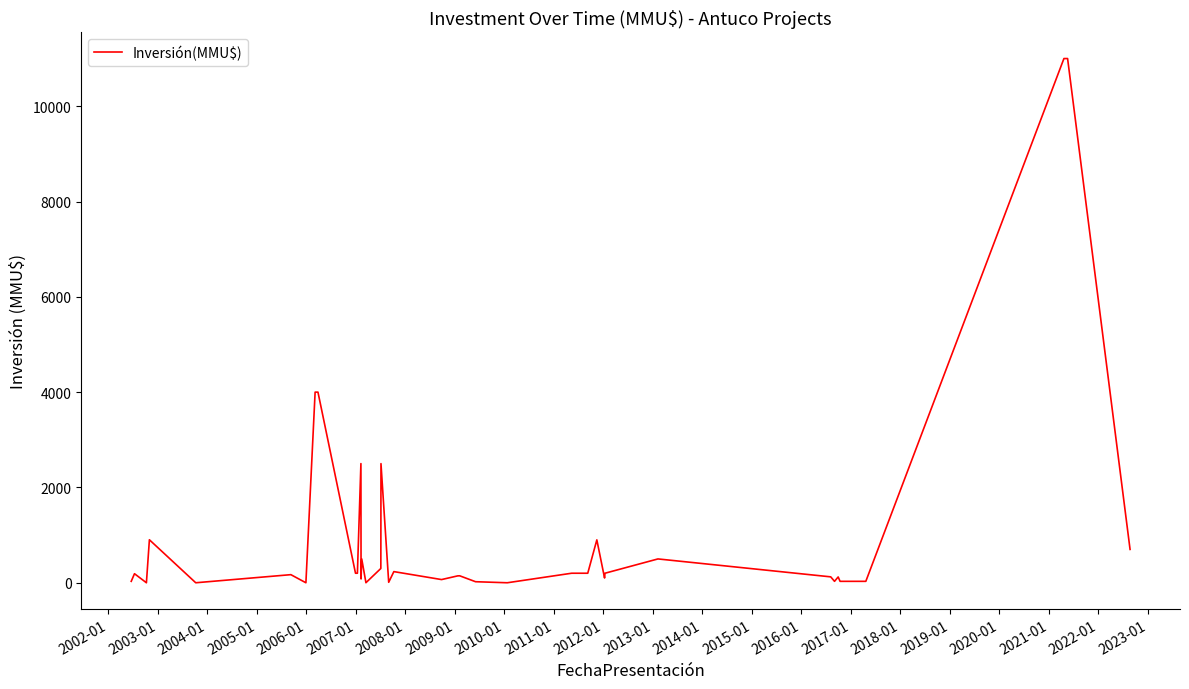

How many points are lower than both their immediate neighbors (excluding endpoints)?

9